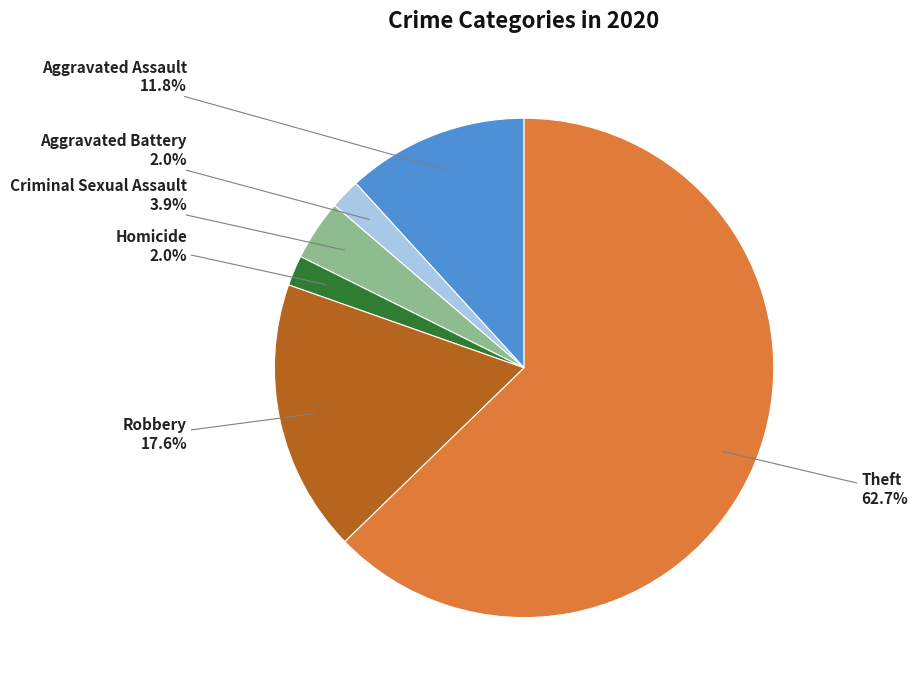

To the nearest percent, what is the difference between the largest and smallest slice percentages?

61%